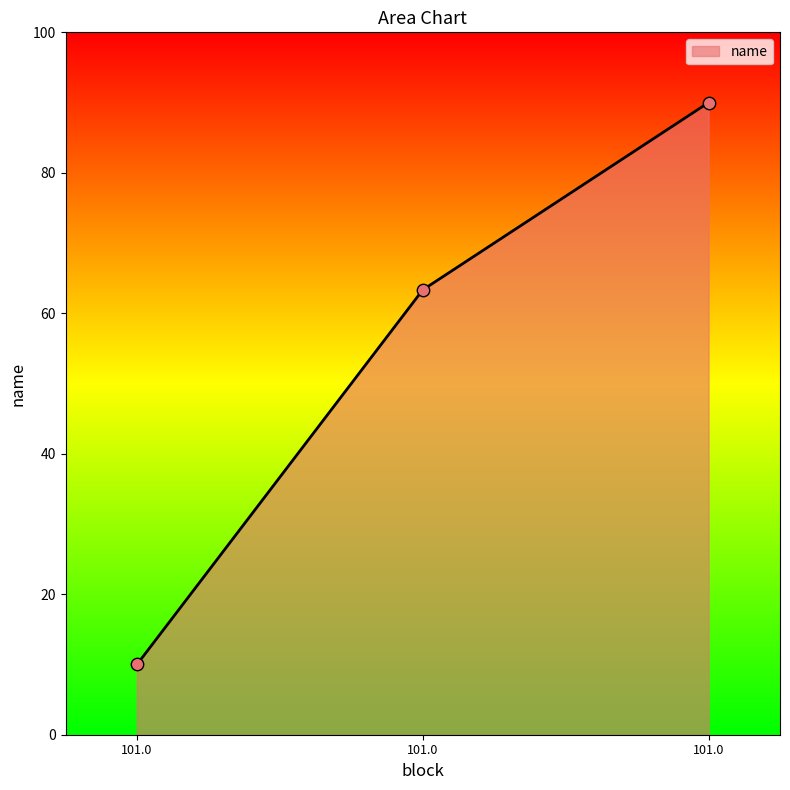

What is the change in value from 101.0 to 101.0?

+26.7